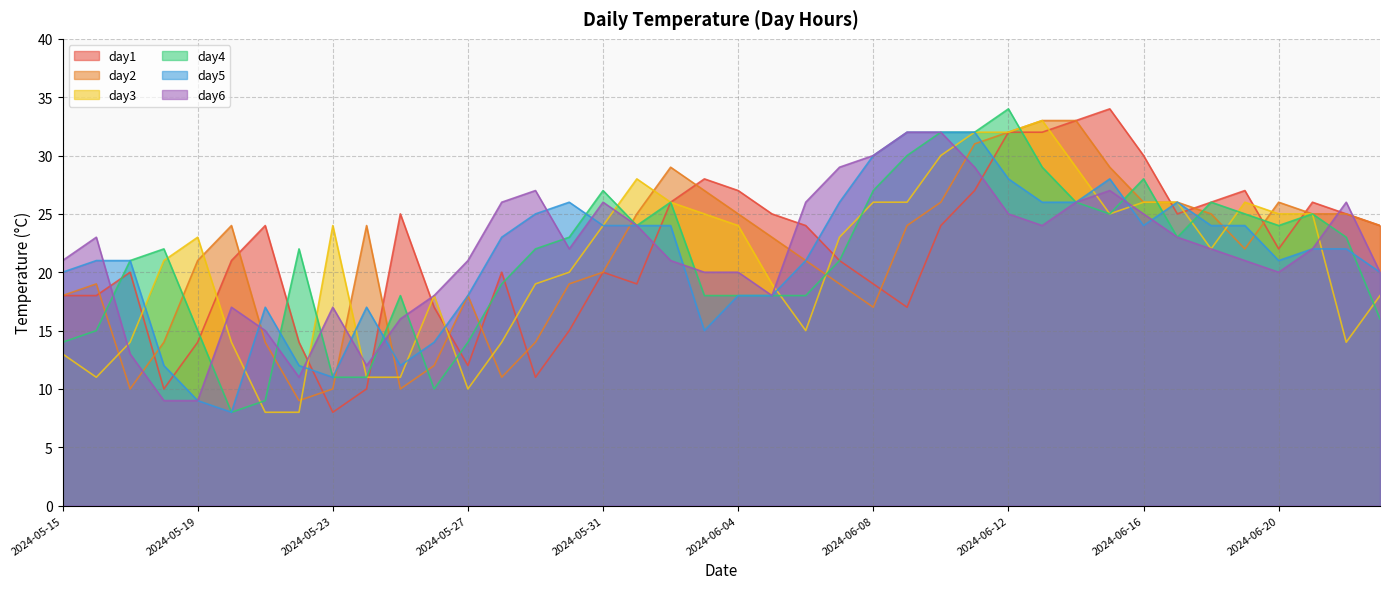

Reading left to right, extract all data points from this chart.

day1: 2024-05-15=18	2024-05-16=18	2024-05-17=20	2024-05-18=10	2024-05-19=14	2024-05-20=21	2024-05-21=24	2024-05-22=14	2024-05-23=8	2024-05-24=10	2024-05-25=25	2024-05-26=17	2024-05-27=12	2024-05-28=20	2024-05-29=11	2024-05-30=15	2024-05-31=20	2024-06-01=19	2024-06-02=26	2024-06-03=28	2024-06-04=27	2024-06-05=25	2024-06-06=24	2024-06-07=21	2024-06-08=19	2024-06-09=17	2024-06-10=24	2024-06-11=27	2024-06-12=32	2024-06-13=32	2024-06-14=33	2024-06-15=34	2024-06-16=30	2024-06-17=25	2024-06-18=26	2024-06-19=27	2024-06-20=22	2024-06-21=26	2024-06-22=25	2024-06-23=24
day2: 2024-05-15=18	2024-05-16=19	2024-05-17=10	2024-05-18=14	2024-05-19=21	2024-05-20=24	2024-05-21=14	2024-05-22=9	2024-05-23=10	2024-05-24=24	2024-05-25=10	2024-05-26=12	2024-05-27=18	2024-05-28=11	2024-05-29=14	2024-05-30=19	2024-05-31=20	2024-06-01=25	2024-06-02=29	2024-06-03=27	2024-06-04=25	2024-06-05=23	2024-06-06=21	2024-06-07=19	2024-06-08=17	2024-06-09=24	2024-06-10=26	2024-06-11=31	2024-06-12=32	2024-06-13=33	2024-06-14=33	2024-06-15=29	2024-06-16=26	2024-06-17=26	2024-06-18=25	2024-06-19=22	2024-06-20=26	2024-06-21=25	2024-06-22=25	2024-06-23=24
day3: 2024-05-15=13	2024-05-16=11	2024-05-17=14	2024-05-18=21	2024-05-19=23	2024-05-20=14	2024-05-21=8	2024-05-22=8	2024-05-23=24	2024-05-24=11	2024-05-25=11	2024-05-26=18	2024-05-27=10	2024-05-28=14	2024-05-29=19	2024-05-30=20	2024-05-31=24	2024-06-01=28	2024-06-02=26	2024-06-03=25	2024-06-04=24	2024-06-05=19	2024-06-06=15	2024-06-07=23	2024-06-08=26	2024-06-09=26	2024-06-10=30	2024-06-11=32	2024-06-12=32	2024-06-13=33	2024-06-14=29	2024-06-15=25	2024-06-16=26	2024-06-17=26	2024-06-18=22	2024-06-19=26	2024-06-20=25	2024-06-21=25	2024-06-22=14	2024-06-23=18
day4: 2024-05-15=14	2024-05-16=15	2024-05-17=21	2024-05-18=22	2024-05-19=15	2024-05-20=8	2024-05-21=9	2024-05-22=22	2024-05-23=11	2024-05-24=11	2024-05-25=18	2024-05-26=10	2024-05-27=14	2024-05-28=19	2024-05-29=22	2024-05-30=23	2024-05-31=27	2024-06-01=24	2024-06-02=26	2024-06-03=18	2024-06-04=18	2024-06-05=18	2024-06-06=18	2024-06-07=21	2024-06-08=27	2024-06-09=30	2024-06-10=32	2024-06-11=32	2024-06-12=34	2024-06-13=29	2024-06-14=26	2024-06-15=25	2024-06-16=28	2024-06-17=23	2024-06-18=26	2024-06-19=25	2024-06-20=24	2024-06-21=25	2024-06-22=23	2024-06-23=16
day5: 2024-05-15=20	2024-05-16=21	2024-05-17=21	2024-05-18=12	2024-05-19=9	2024-05-20=8	2024-05-21=17	2024-05-22=12	2024-05-23=11	2024-05-24=17	2024-05-25=12	2024-05-26=14	2024-05-27=18	2024-05-28=23	2024-05-29=25	2024-05-30=26	2024-05-31=24	2024-06-01=24	2024-06-02=24	2024-06-03=15	2024-06-04=18	2024-06-05=18	2024-06-06=21	2024-06-07=26	2024-06-08=30	2024-06-09=32	2024-06-10=32	2024-06-11=32	2024-06-12=28	2024-06-13=26	2024-06-14=26	2024-06-15=28	2024-06-16=24	2024-06-17=26	2024-06-18=24	2024-06-19=24	2024-06-20=21	2024-06-21=22	2024-06-22=22	2024-06-23=20
day6: 2024-05-15=21	2024-05-16=23	2024-05-17=13	2024-05-18=9	2024-05-19=9	2024-05-20=17	2024-05-21=15	2024-05-22=11	2024-05-23=17	2024-05-24=12	2024-05-25=16	2024-05-26=18	2024-05-27=21	2024-05-28=26	2024-05-29=27	2024-05-30=22	2024-05-31=26	2024-06-01=24	2024-06-02=21	2024-06-03=20	2024-06-04=20	2024-06-05=18	2024-06-06=26	2024-06-07=29	2024-06-08=30	2024-06-09=32	2024-06-10=32	2024-06-11=29	2024-06-12=25	2024-06-13=24	2024-06-14=26	2024-06-15=27	2024-06-16=25	2024-06-17=23	2024-06-18=22	2024-06-19=21	2024-06-20=20	2024-06-21=22	2024-06-22=26	2024-06-23=20